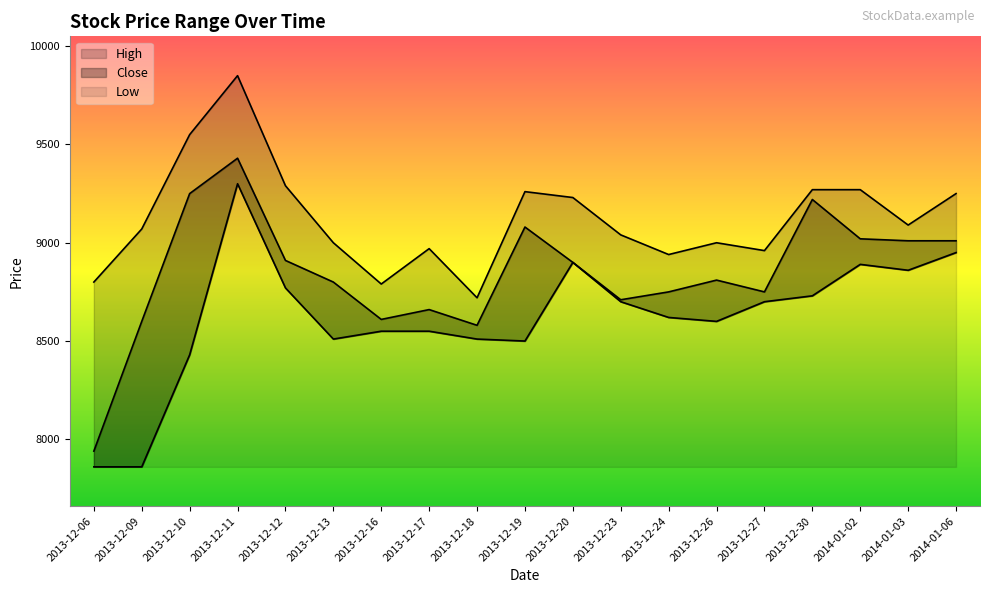

Rank the categories by High value from lowest to highest.

2013-12-18, 2013-12-16, 2013-12-06, 2013-12-24, 2013-12-27, 2013-12-17, 2013-12-13, 2013-12-26, 2013-12-23, 2013-12-09, 2014-01-03, 2013-12-20, 2014-01-06, 2013-12-19, 2013-12-30, 2014-01-02, 2013-12-12, 2013-12-10, 2013-12-11